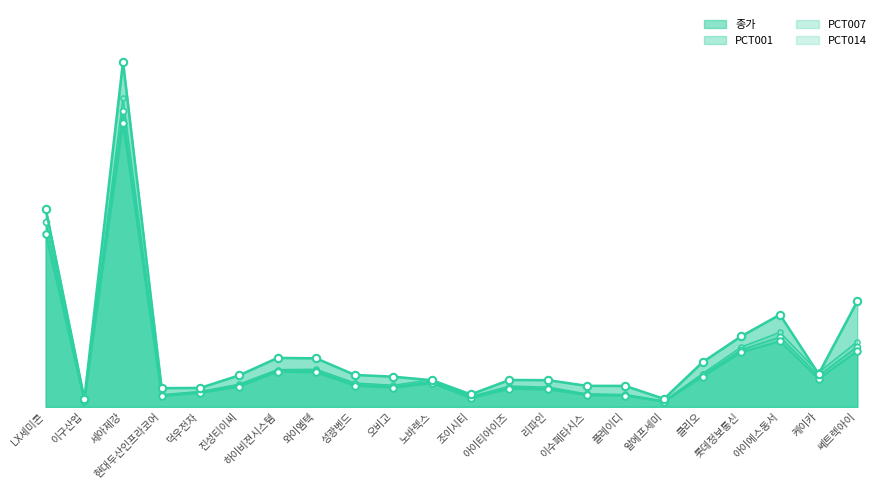

Which series has the largest total across all categories?

종가